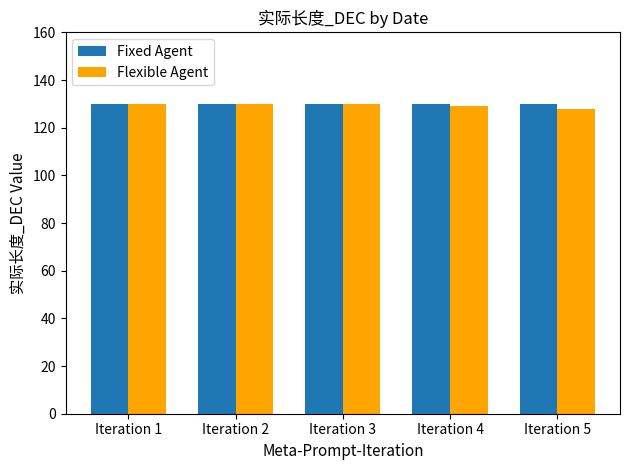

What is the total value across all series at Iteration 5?

258